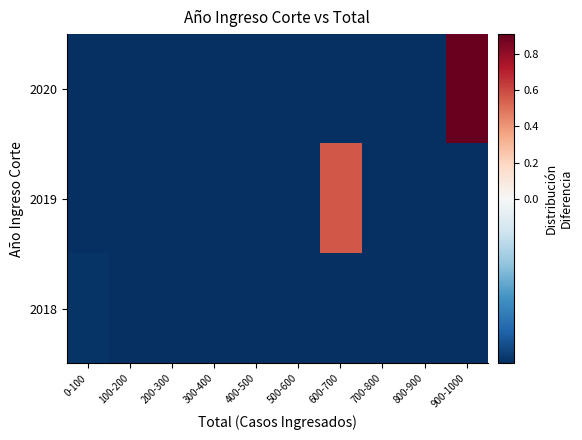

How many series are shown in this chart?

3